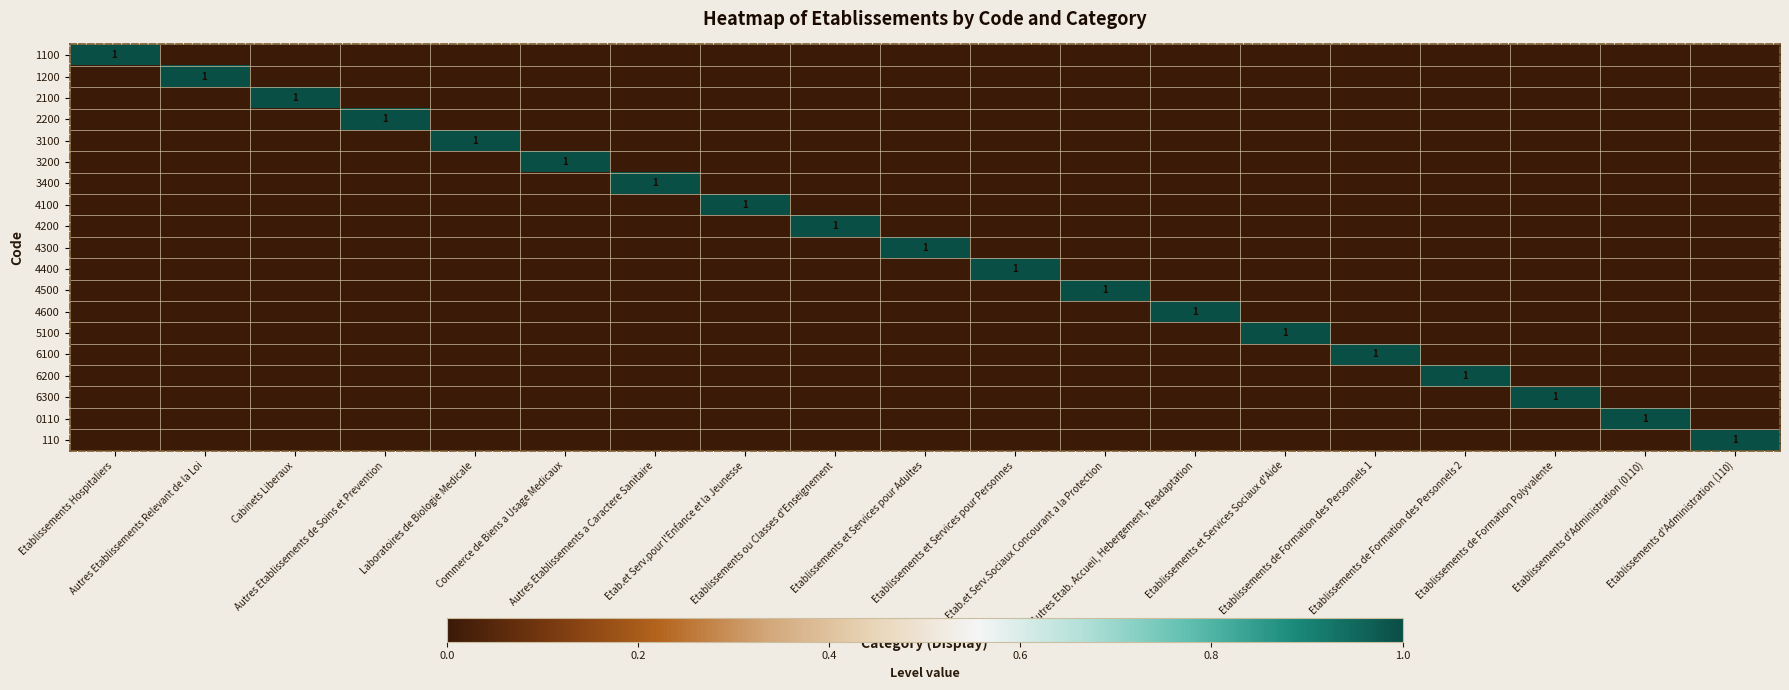

True or false: 3400 has a value of 0 at Commerce de Biens a Usage Medicaux.

True